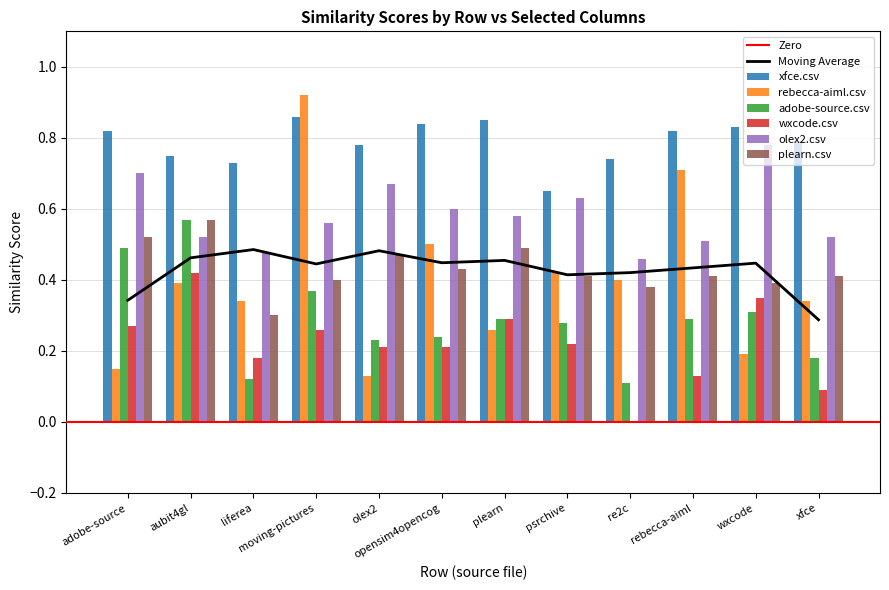

Reading left to right, extract all data points from this chart.

xfce.csv: 0.8	0.8	0.7	0.9	0.8	0.8	0.8	0.7	0.7	0.8	0.8	0.8
rebecca-aiml.csv: 0.1	0.4	0.3	0.9	0.1	0.5	0.3	0.4	0.4	0.7	0.2	0.3
adobe-source.csv: 0.5	0.6	0.1	0.4	0.2	0.2	0.3	0.3	0.1	0.3	0.3	0.2
wxcode.csv: 0.3	0.4	0.2	0.3	0.2	0.2	0.3	0.2	0.0	0.1	0.3	0.1
olex2.csv: 0.7	0.5	0.5	0.6	0.7	0.6	0.6	0.6	0.5	0.5	0.8	0.5
plearn.csv: 0.5	0.6	0.3	0.4	0.5	0.4	0.5	0.4	0.4	0.4	0.4	0.4